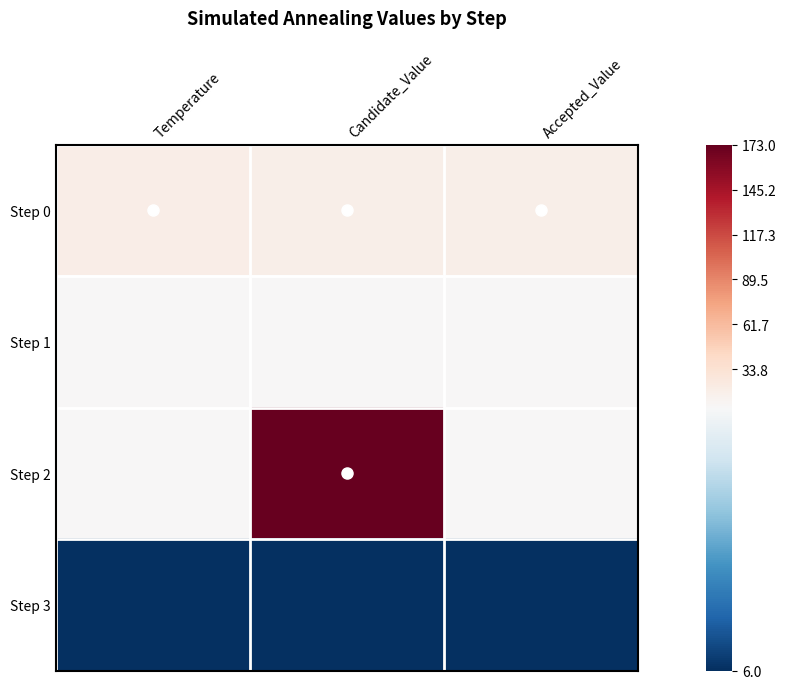

At Temperature, list the series in order from largest to smallest.

Step 0, Step 1, Step 2, Step 3